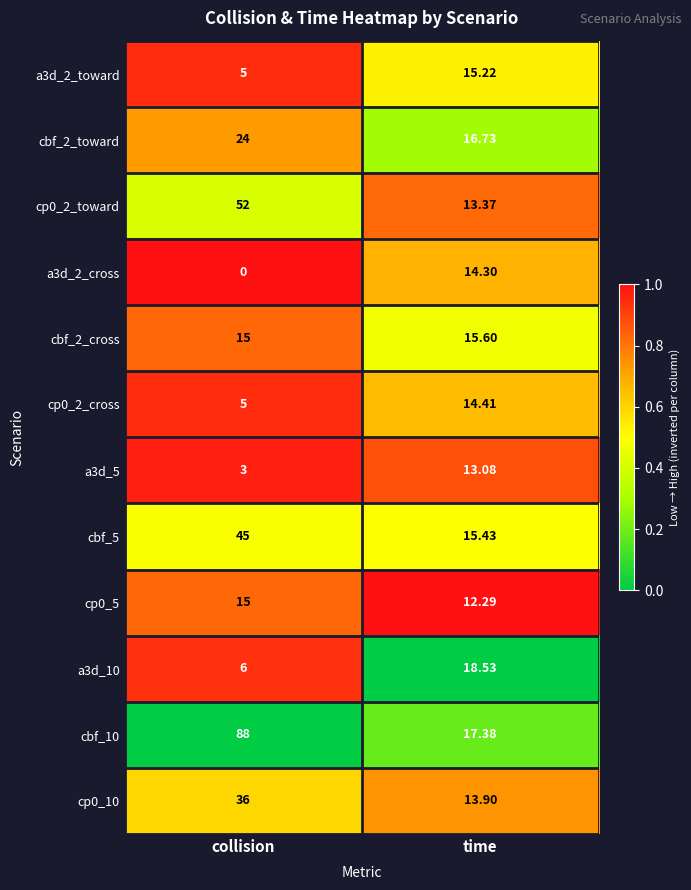

Which label corresponds to the smallest value in the chart?

collision